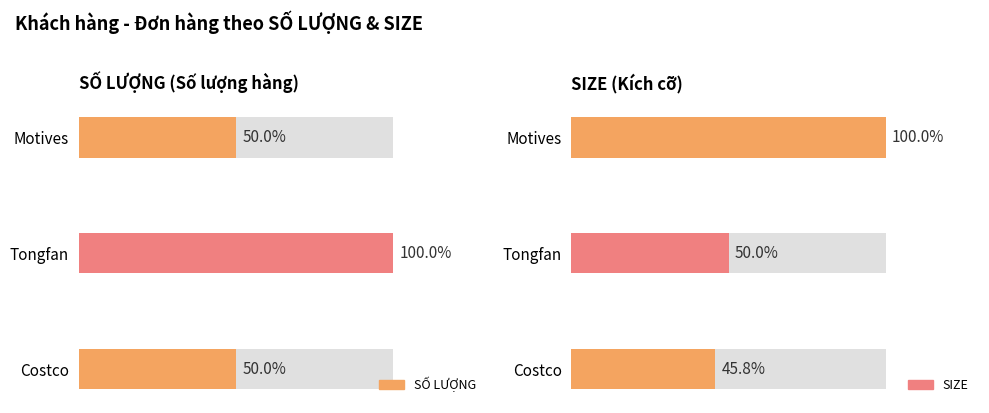

How many data points in SIZE are above 12?

1